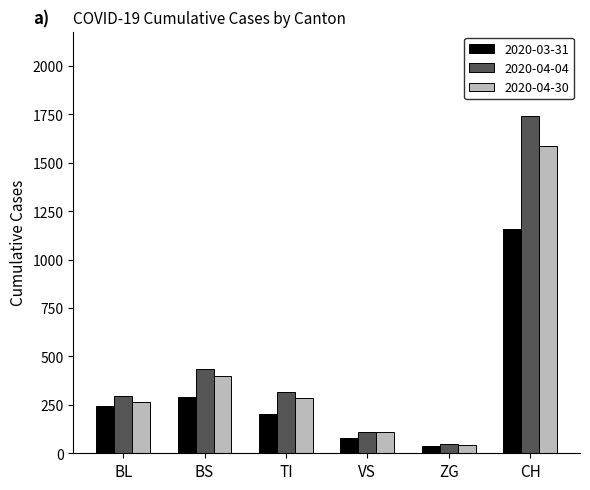

The value of 2020-04-04 at VS is 112. True or false?

True